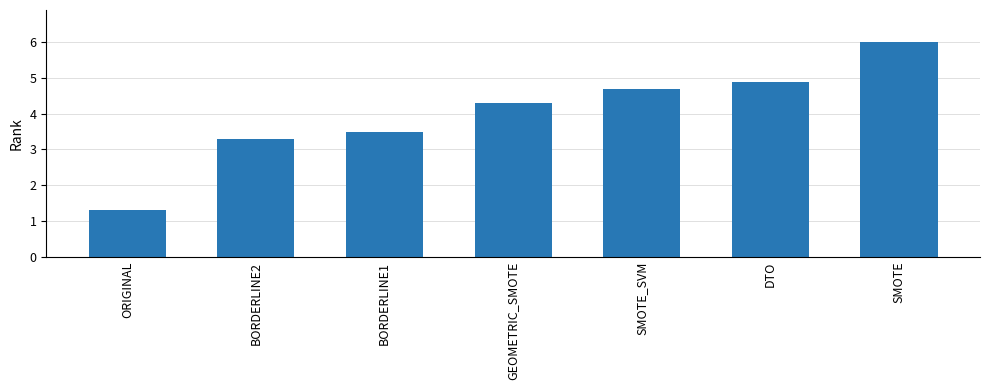

Which has a higher value, SMOTE or GEOMETRIC_SMOTE?

SMOTE